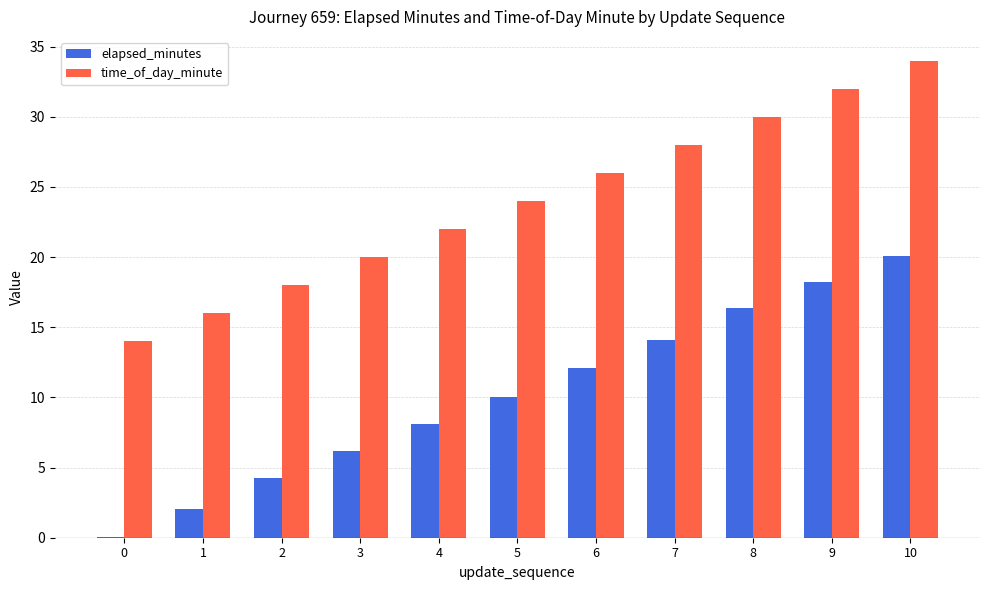

At which category does the chart reach its peak across all series?

10